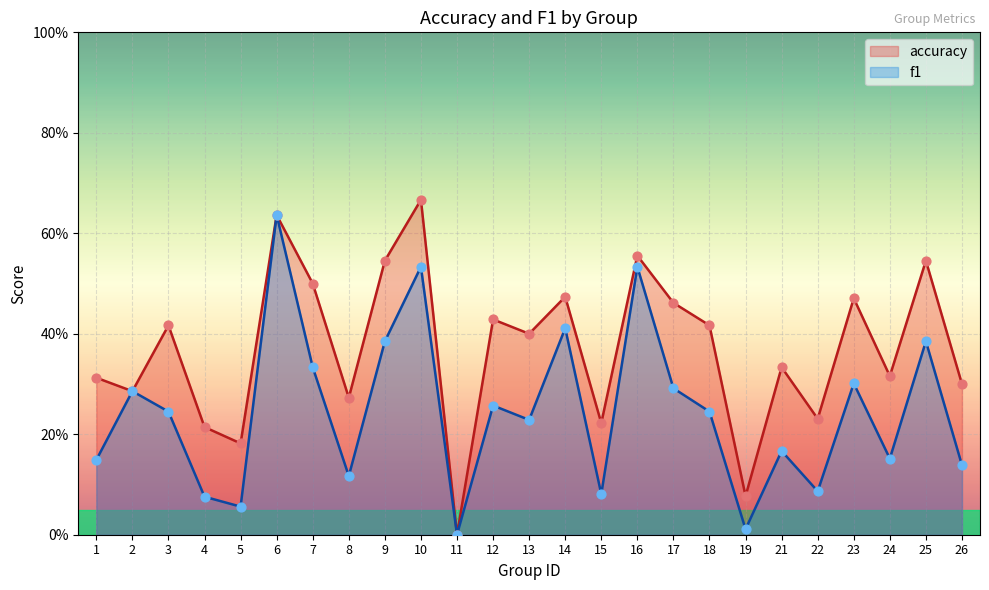

Is the value of f1 at 23 greater than the value of accuracy at 14?

No